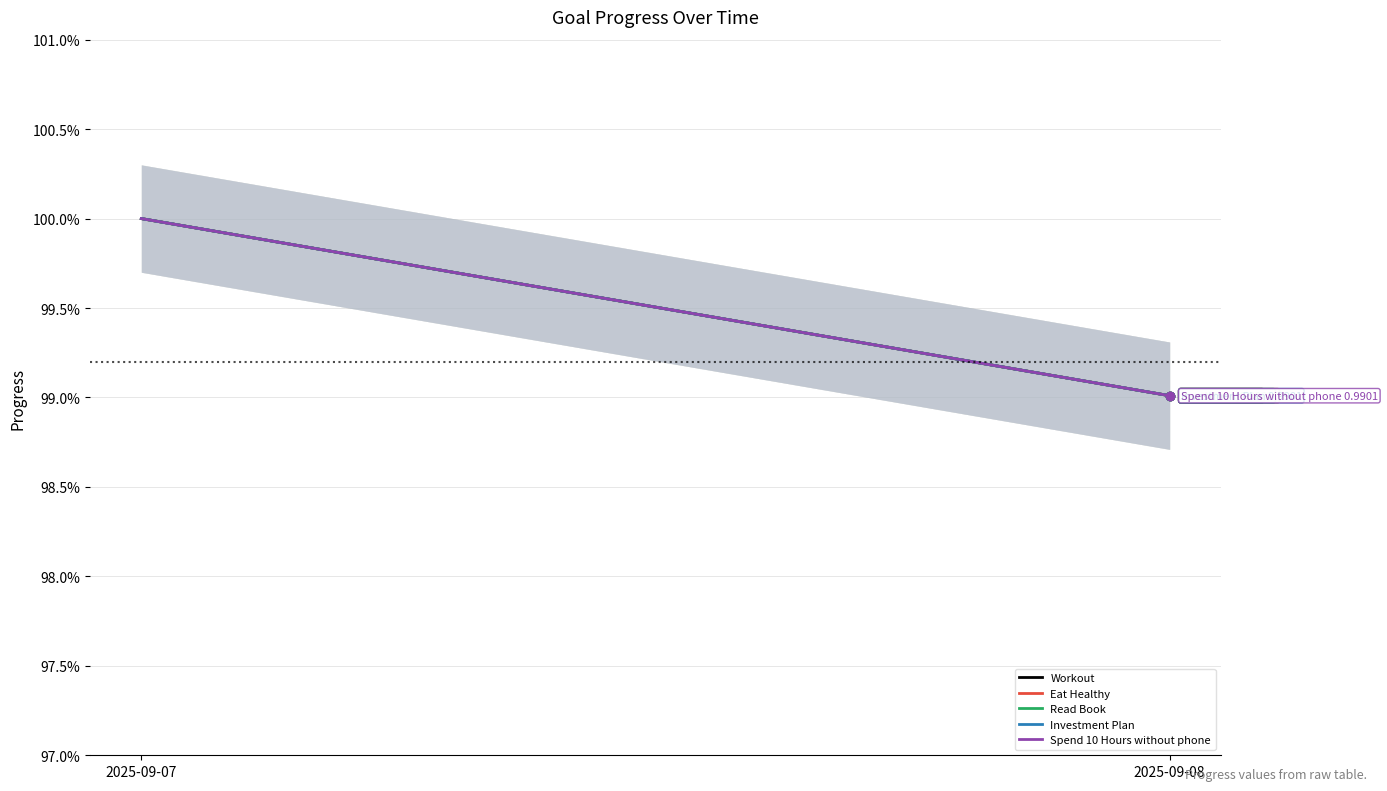

True or false: Eat Healthy has a value of 1.0 at 2025-09-08.

True